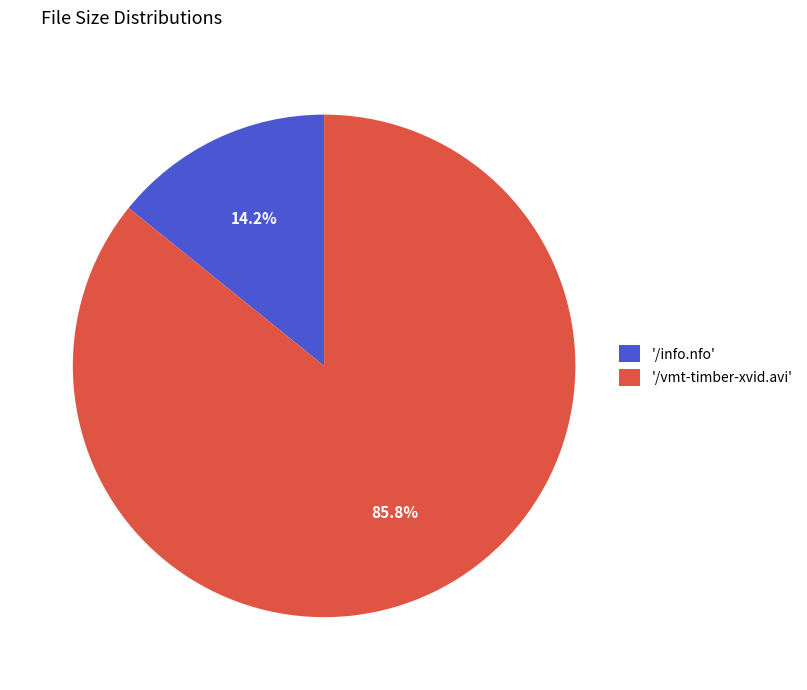

Which has a higher value, '/info.nfo' or '/vmt-timber-xvid.avi'?

'/vmt-timber-xvid.avi'